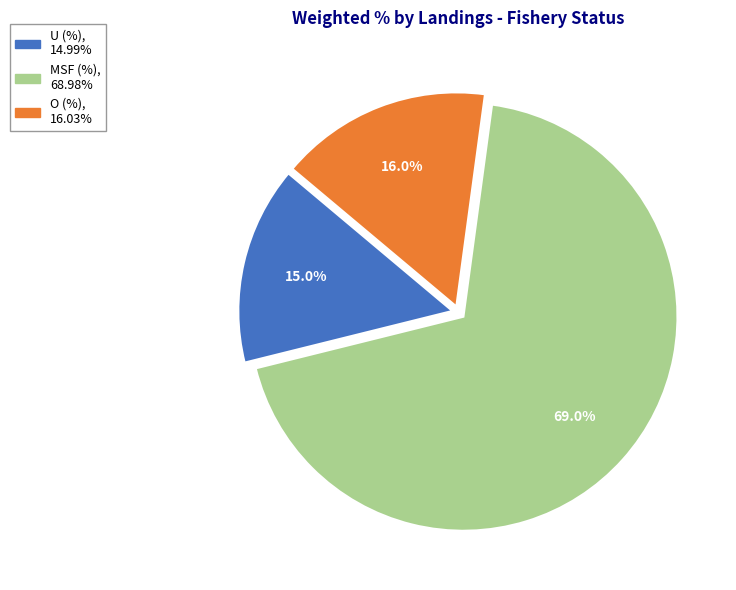

Count the number of slices in the pie.

3